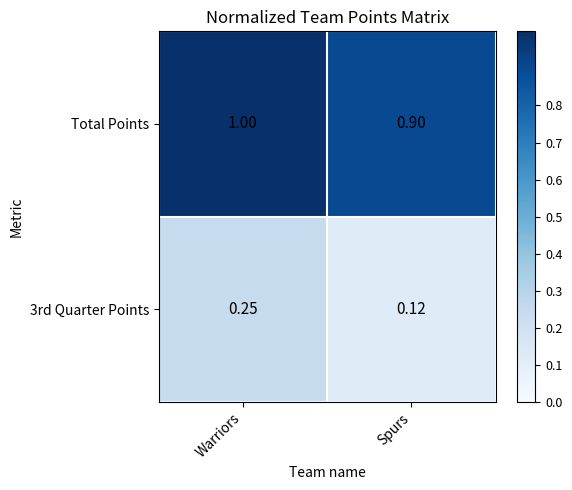

What is the difference between the highest and lowest values at Spurs?

0.8